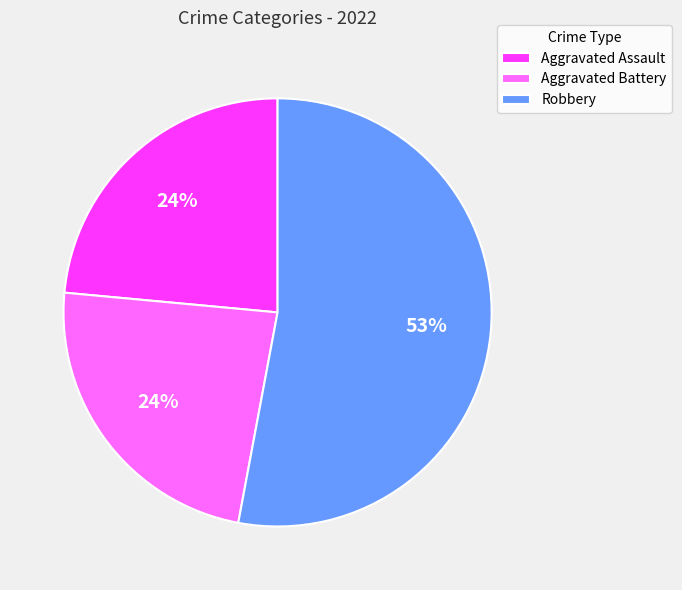

How many slices are in this pie chart?

3